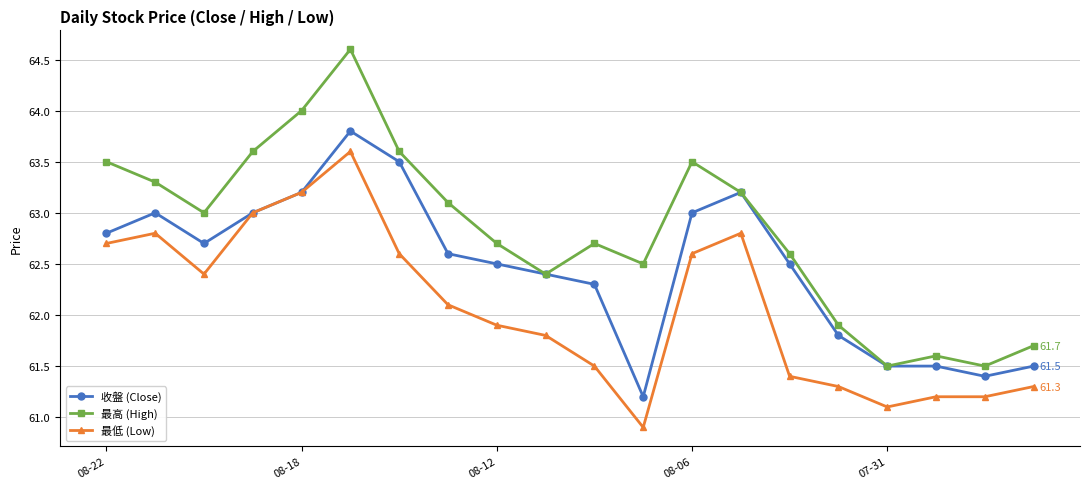

What is the value of the 最低 (Low) point at the 13th from the left?

62.6